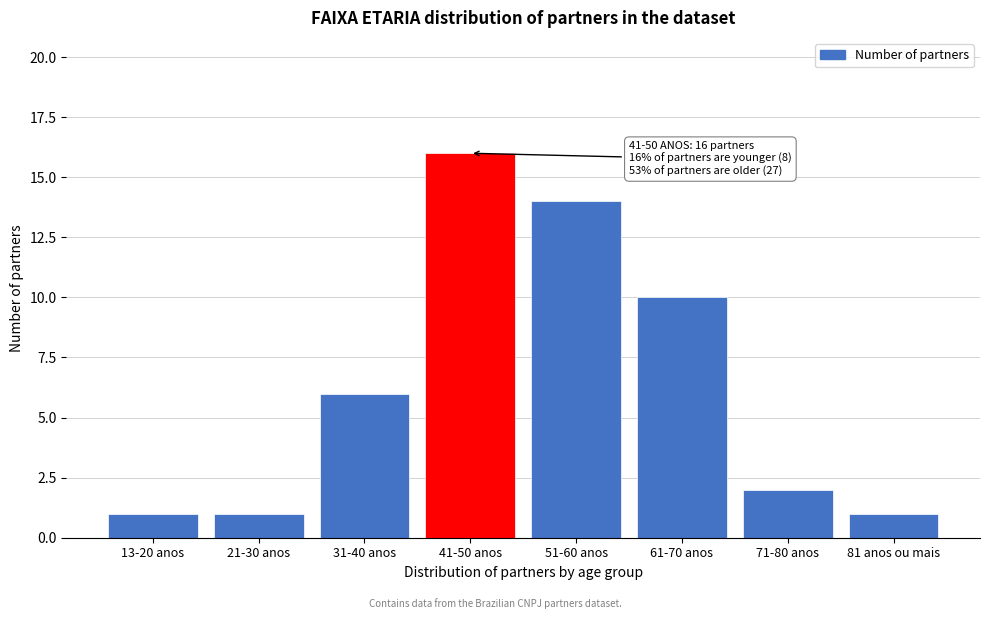

Reading left to right, transcribe all the data shown in this chart.

1	1	6	16	14	10	2	1